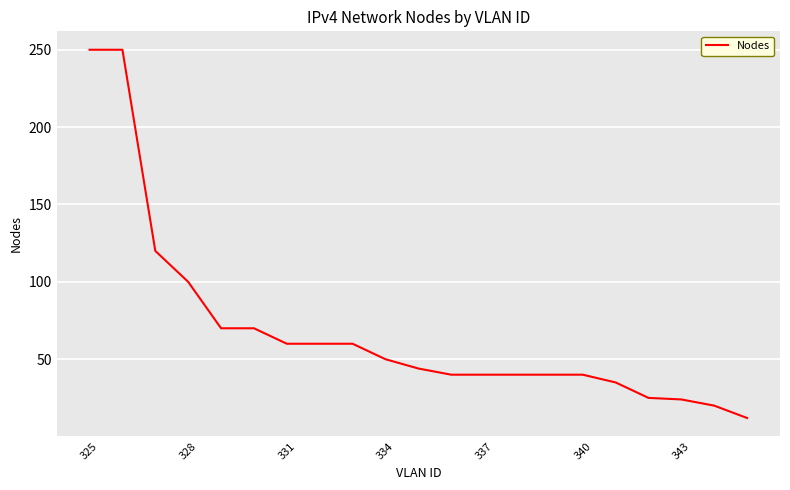

What is the greatest value displayed?

250